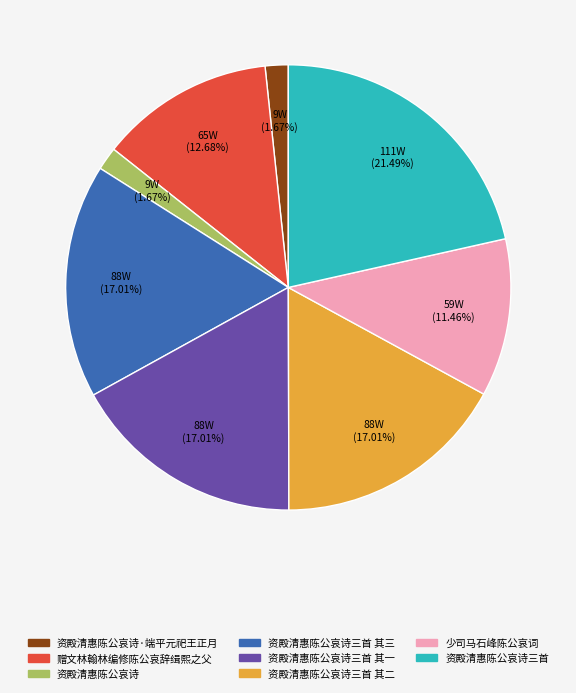

Is there any slice that represents more than half of the pie?

No